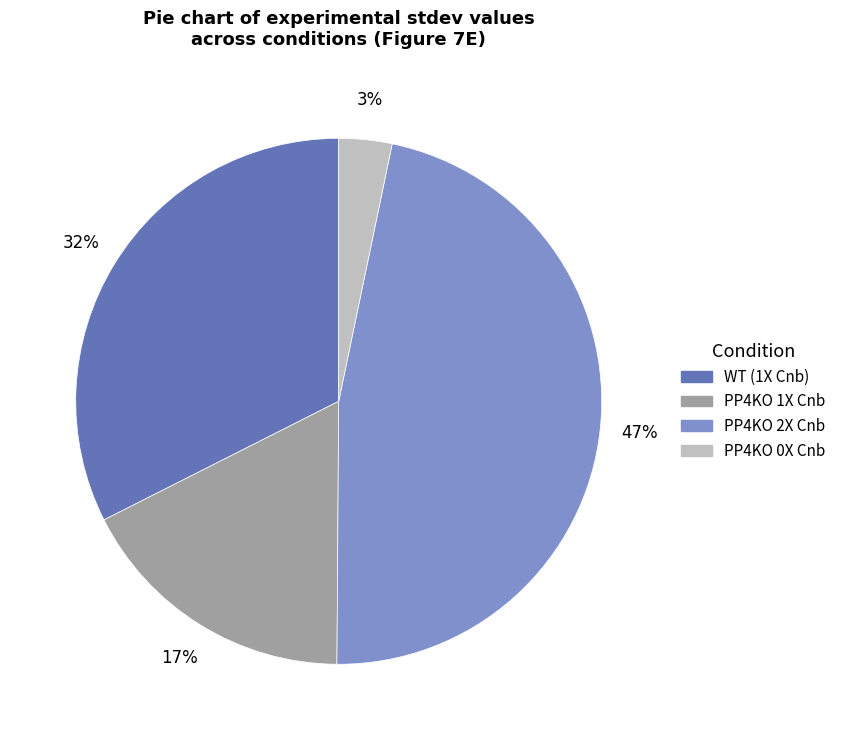

Rank the categories by value from lowest to highest.

PP4KO 0X Cnb, PP4KO 1X Cnb, WT (1X Cnb), PP4KO 2X Cnb